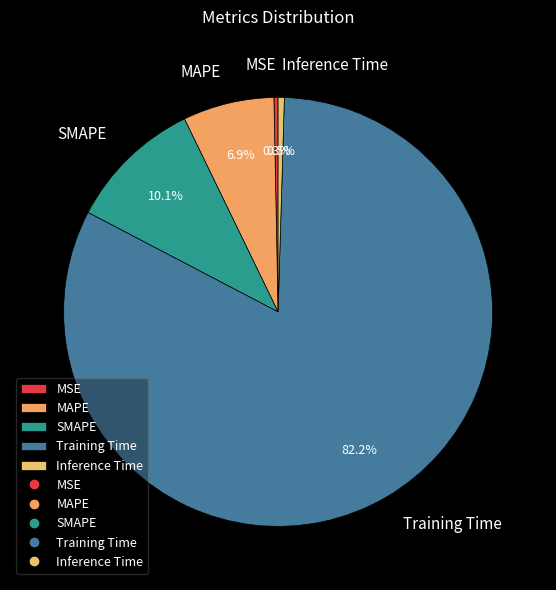

What percentage is the Training Time slice, to the nearest percent?

82%